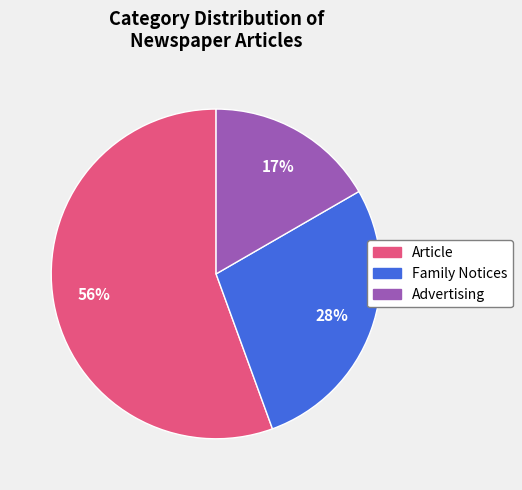

Is there a majority slice in this chart?

Yes